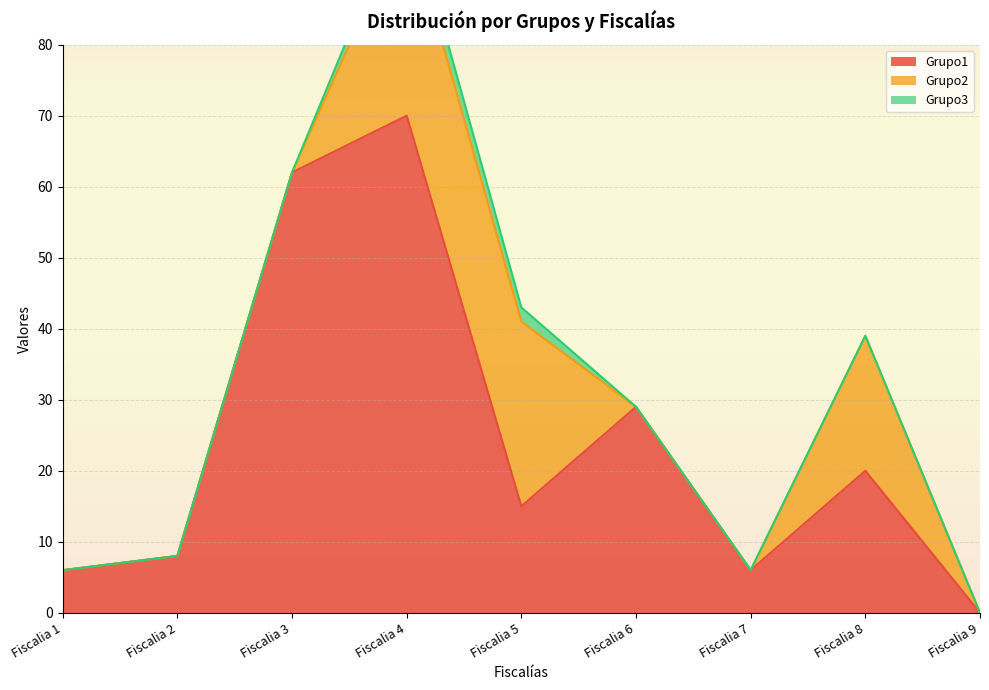

Which series has the largest total across all categories?

Grupo1